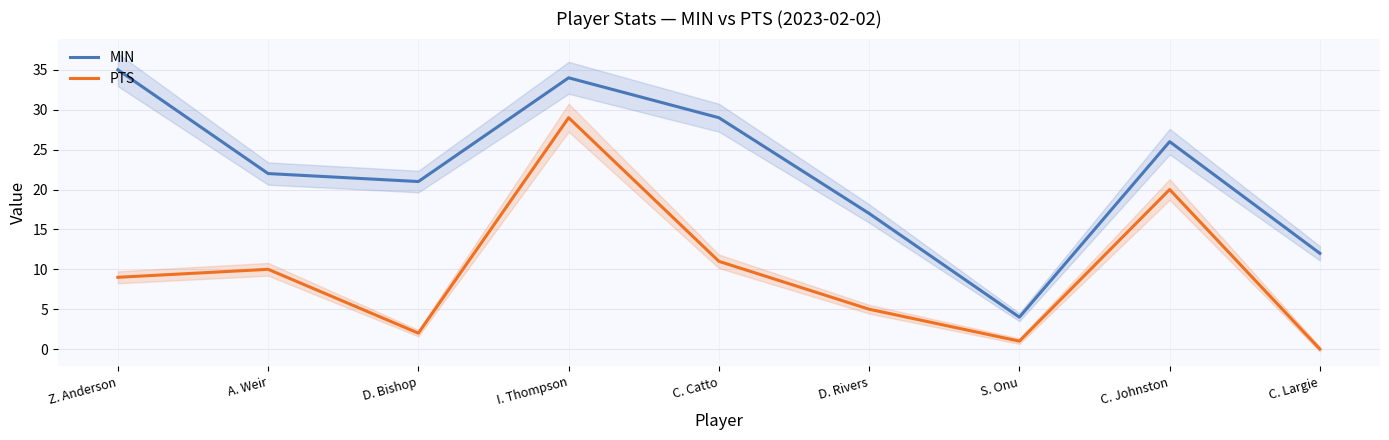

Where does the MIN series first go above 22?

Z. Anderson